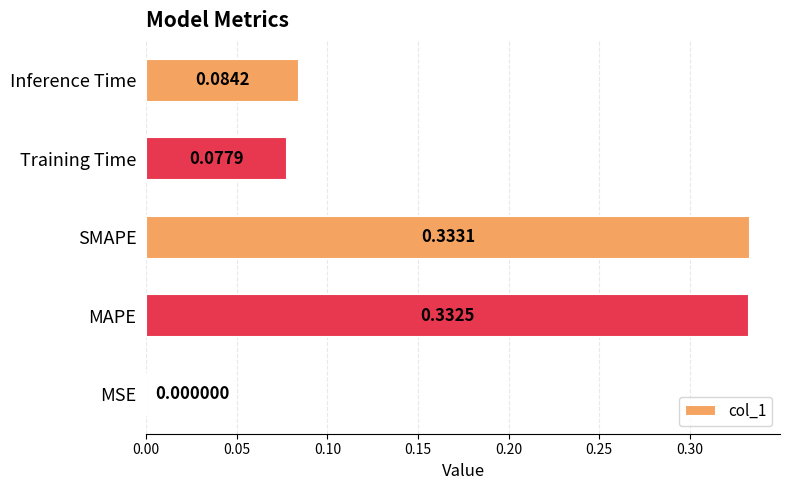

What is the change in value from MSE to Inference Time?

+0.1